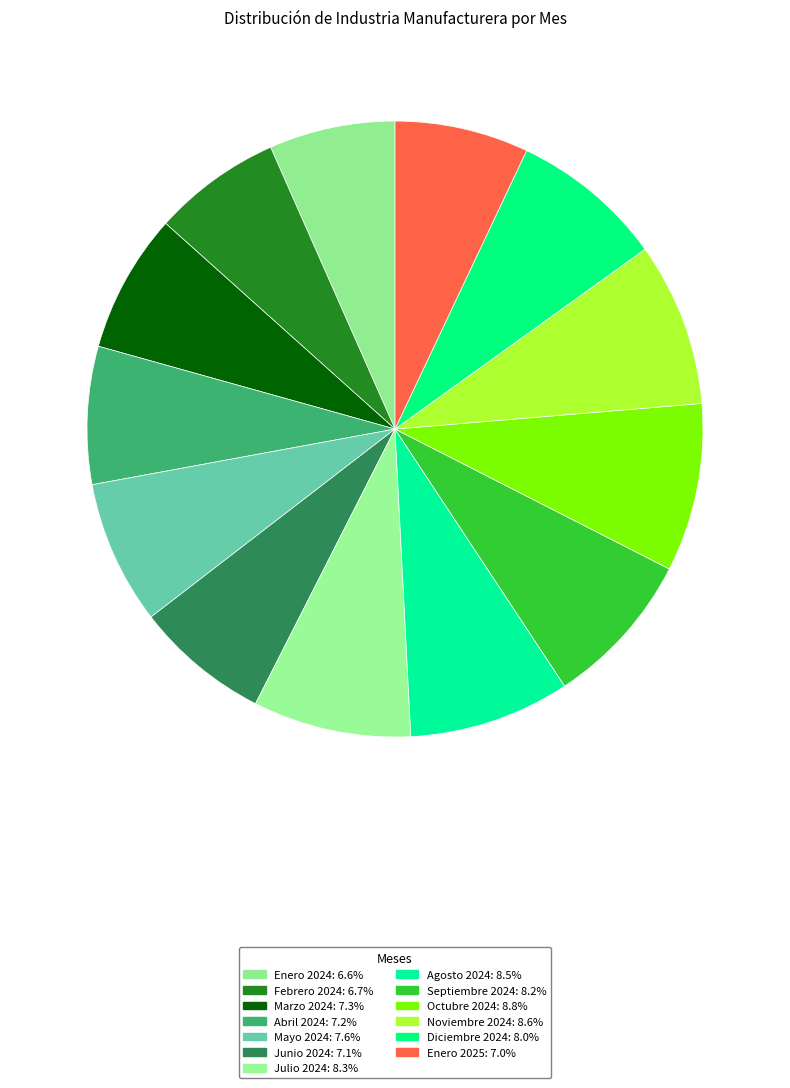

What is the smallest slice in the pie chart?

Enero 2024